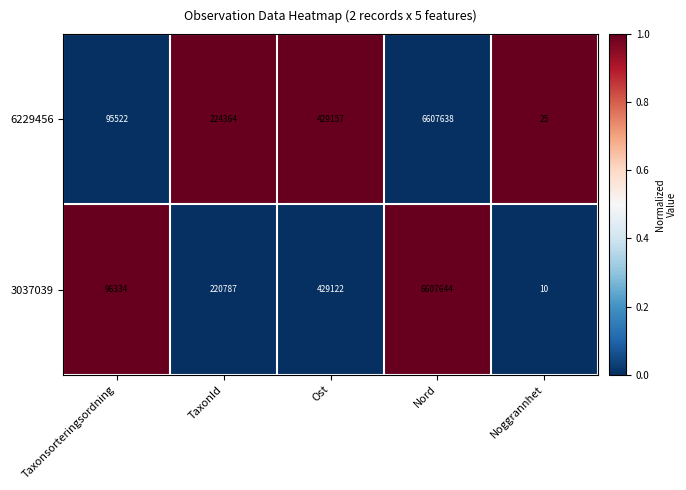

Which series changed the most between Ost and Nord?

3037039